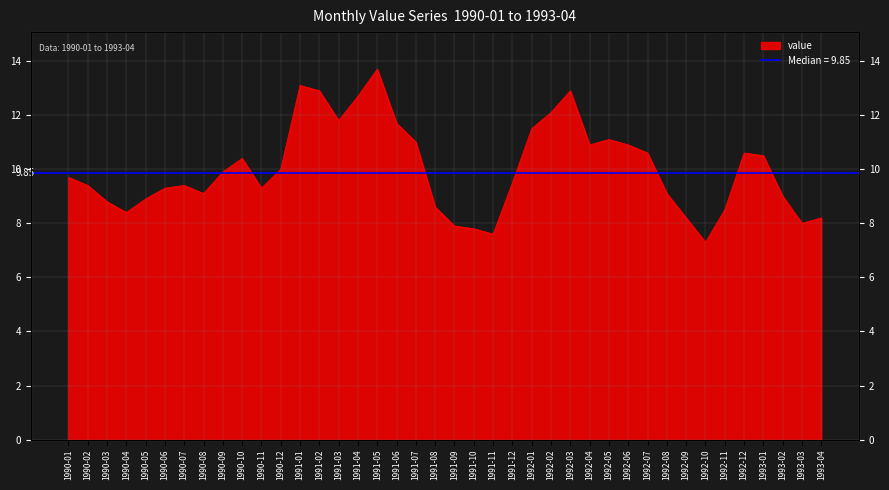

What is the change in value from 1991-06 to 1991-09?

-3.8